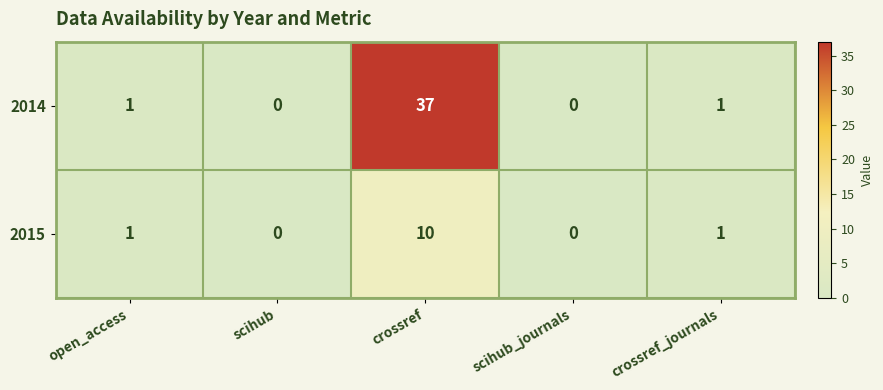

Rank the series by their average value, from lowest to highest.

2015, 2014